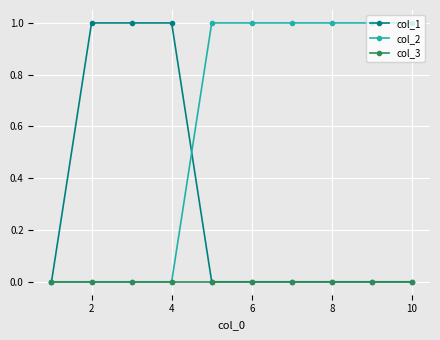

List the series in order of their overall mean, lowest first.

col_3, col_1, col_2